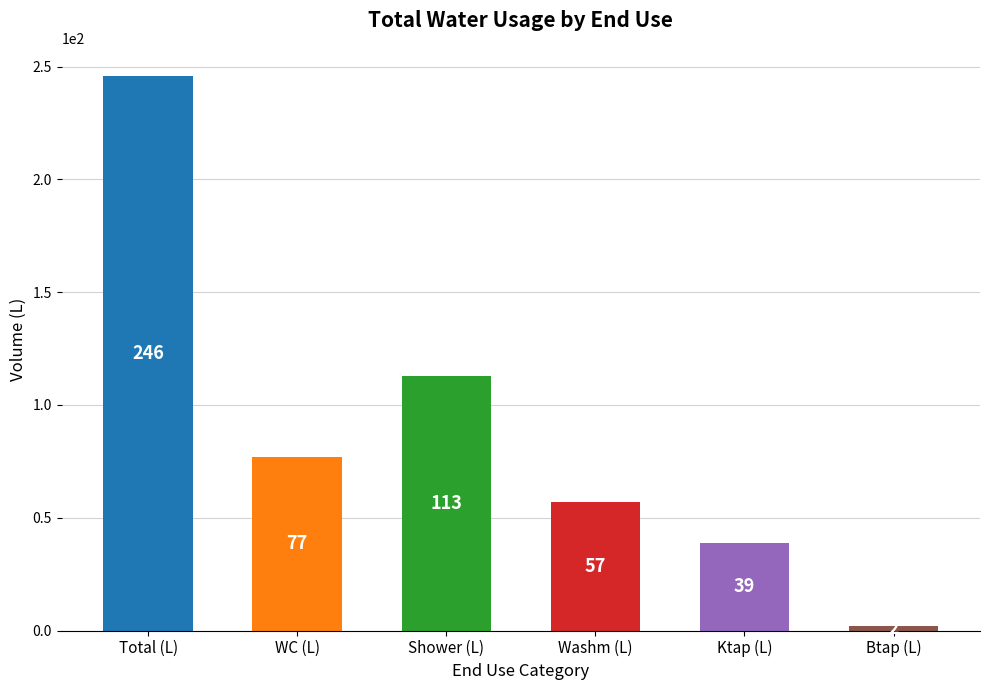

The value at Shower (L) is 158. True or false?

False